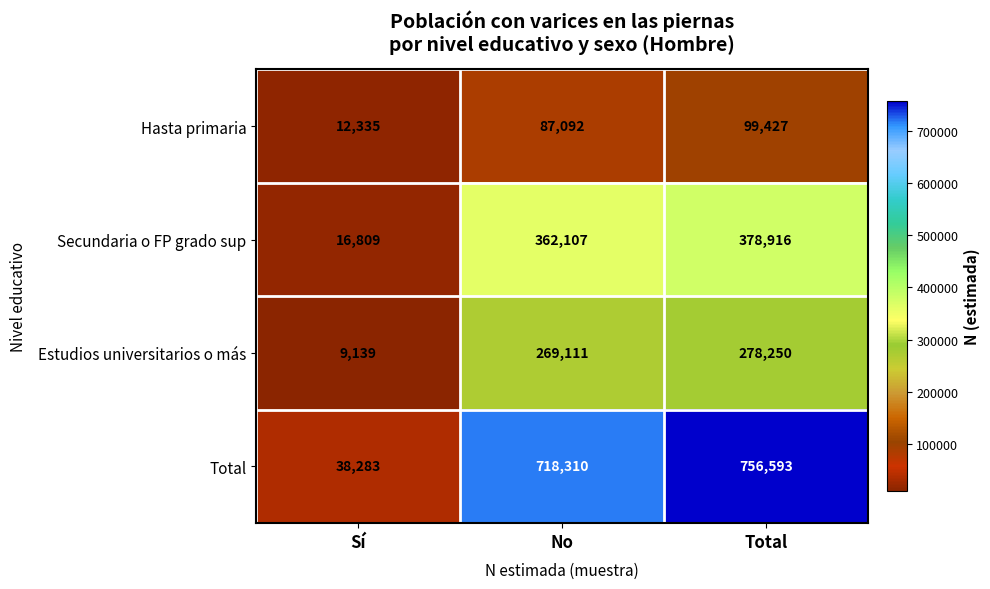

What is the maximum value shown in the chart?

756593